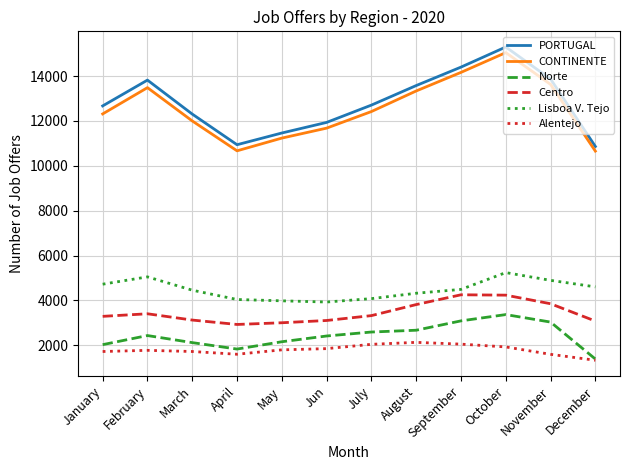

True or false: Alentejo and CONTINENTE cross at least once.

False